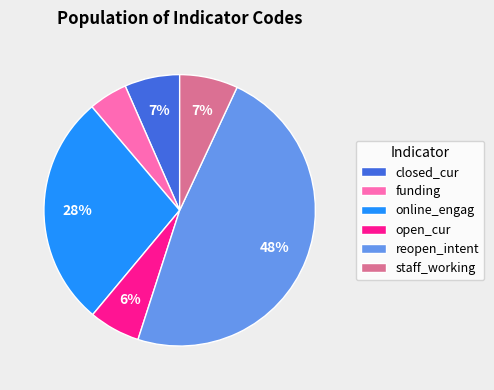

To the nearest percent, what is the combined percentage of staff_working and closed_cur?

14%